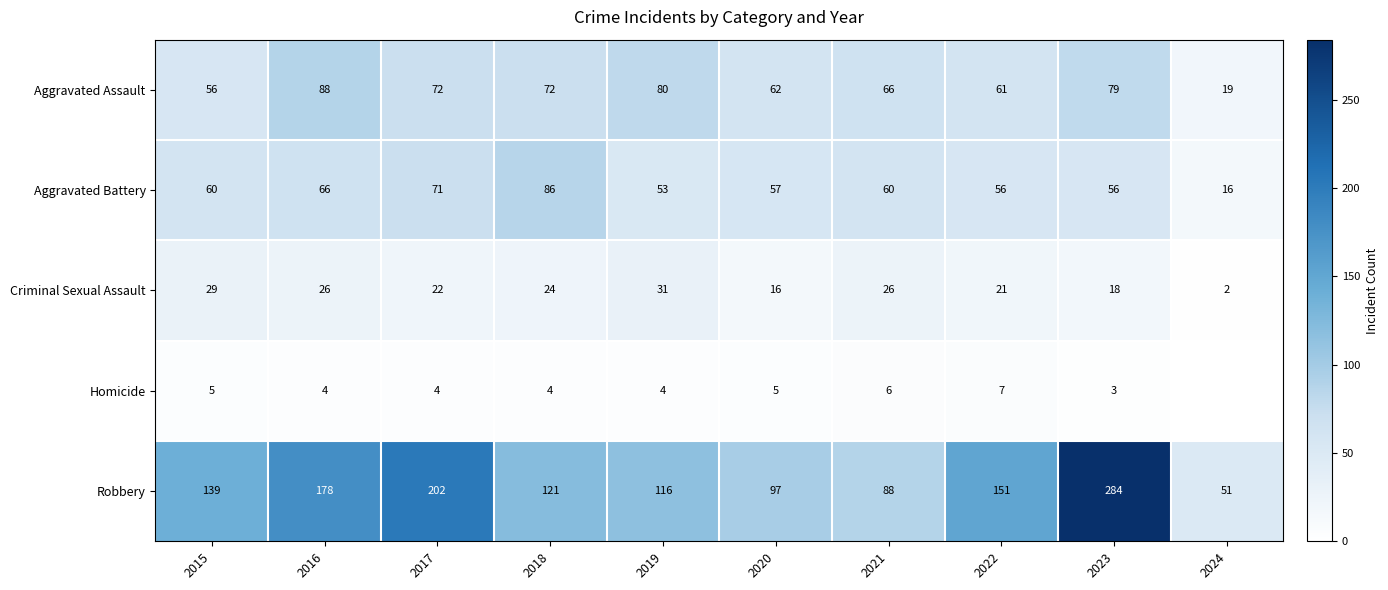

What is the lowest value of the Aggravated Battery series?

16